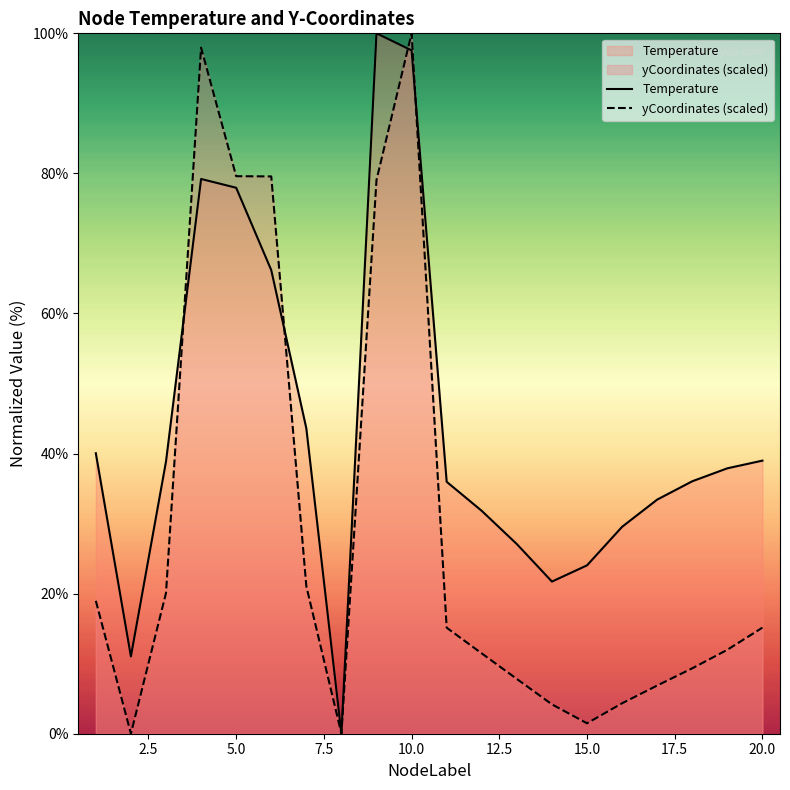

At which category is the sum across all series the highest?

10.0